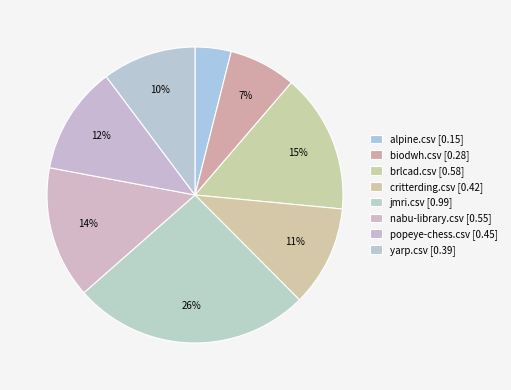

What percentage is NOT represented by biodwh.csv?

92.7%